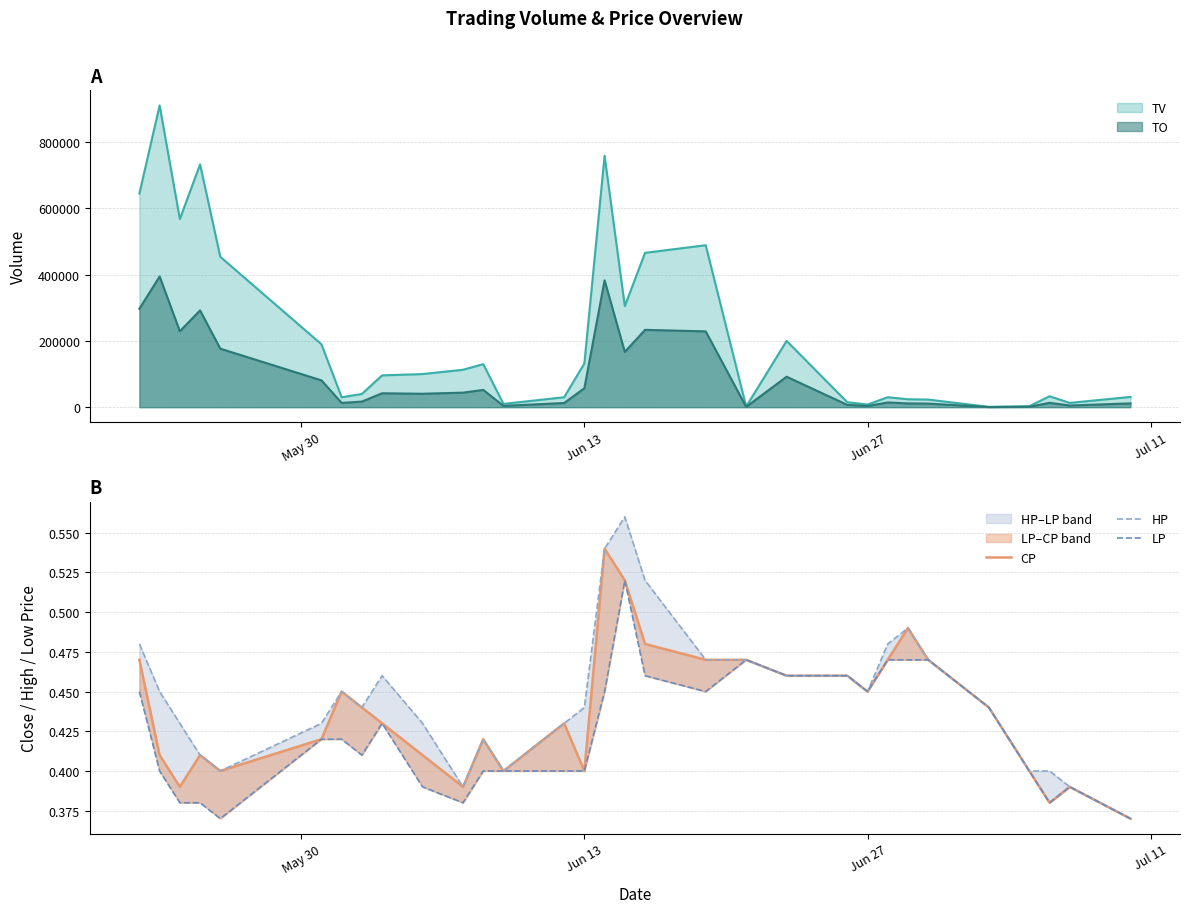

What is the maximum value for TV?

911000